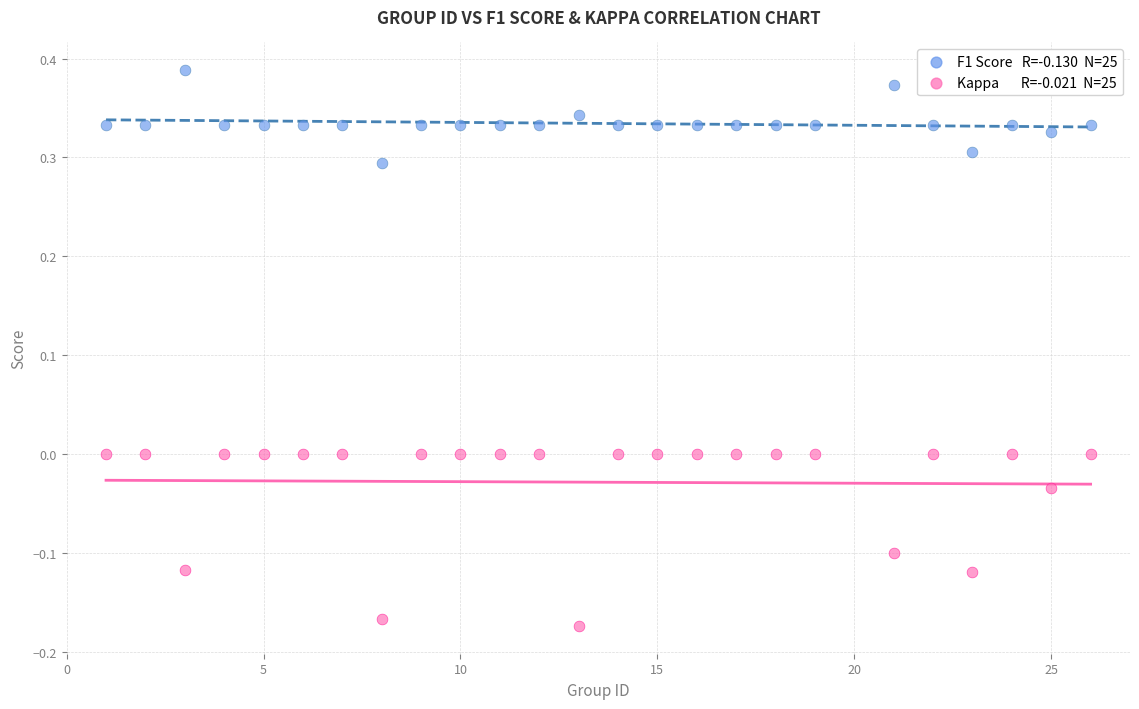

Across all data points, what is the range of X values (max minus min)?

25.0